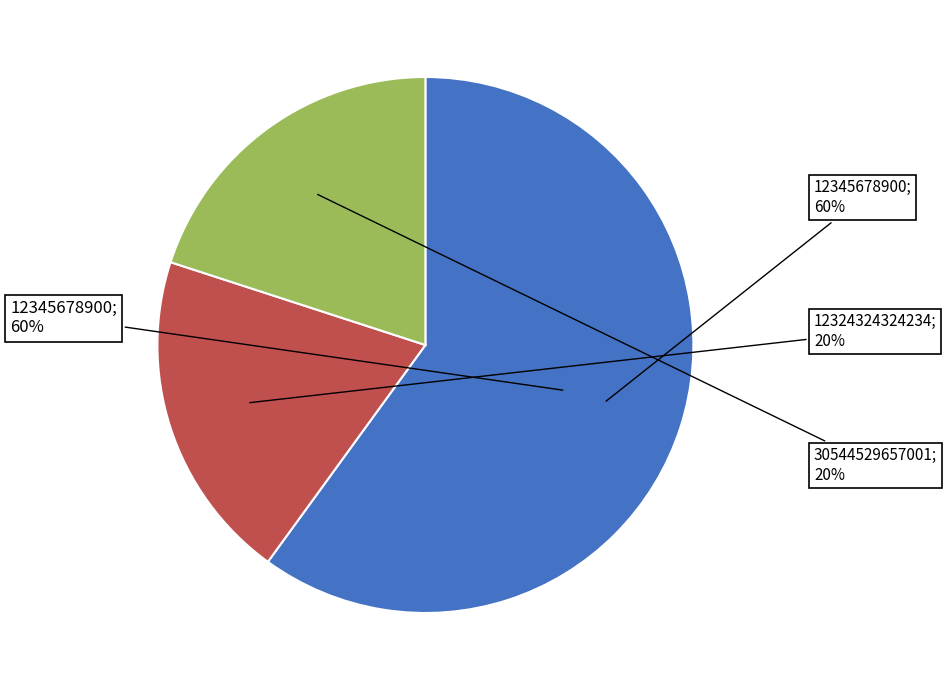

Combined, do 12345678900 and 30544529657001 account for over 50%?

Yes